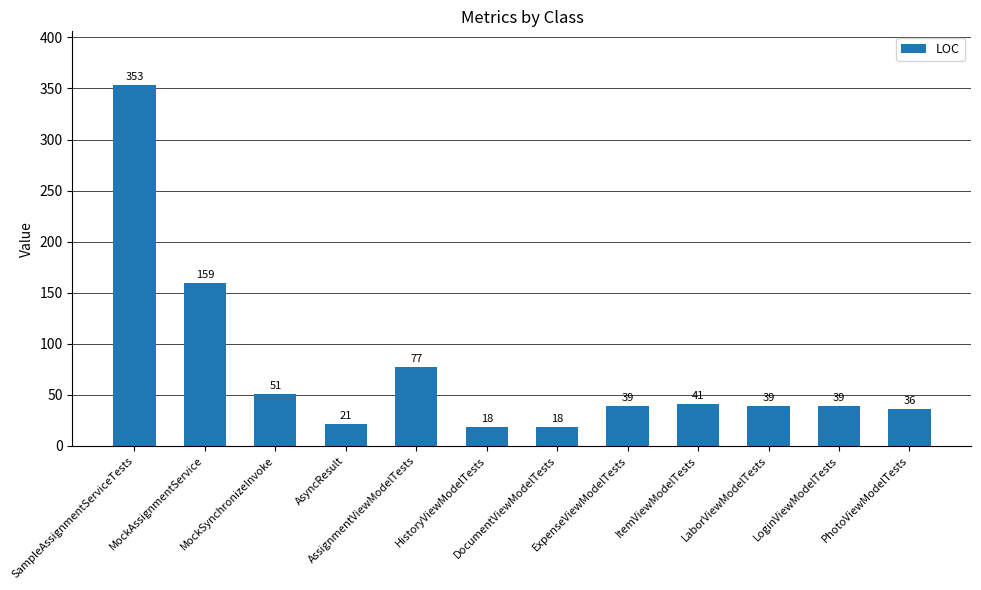

What is the greatest value displayed?

353